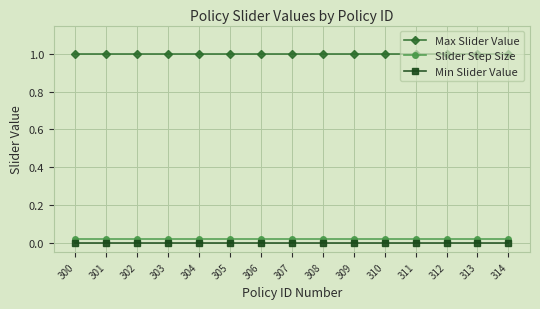

What is the spread (max minus min) of values at 300?

1.0